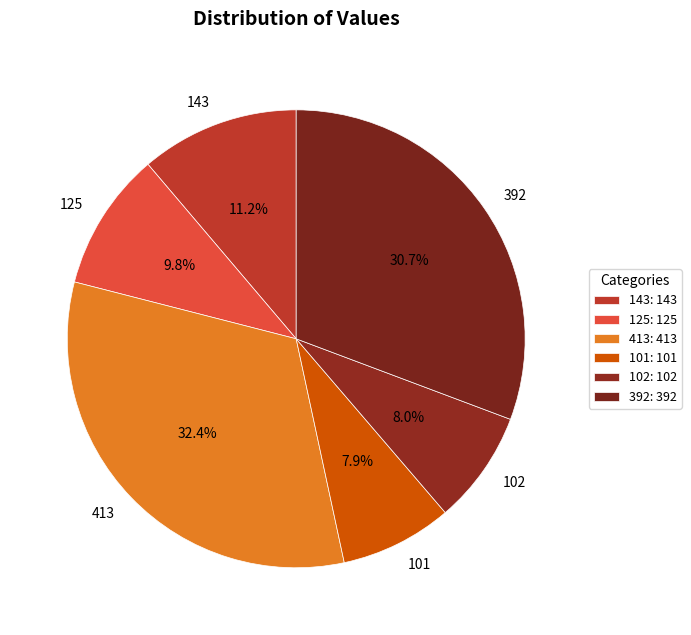

Does 101 represent more than half of the total?

No